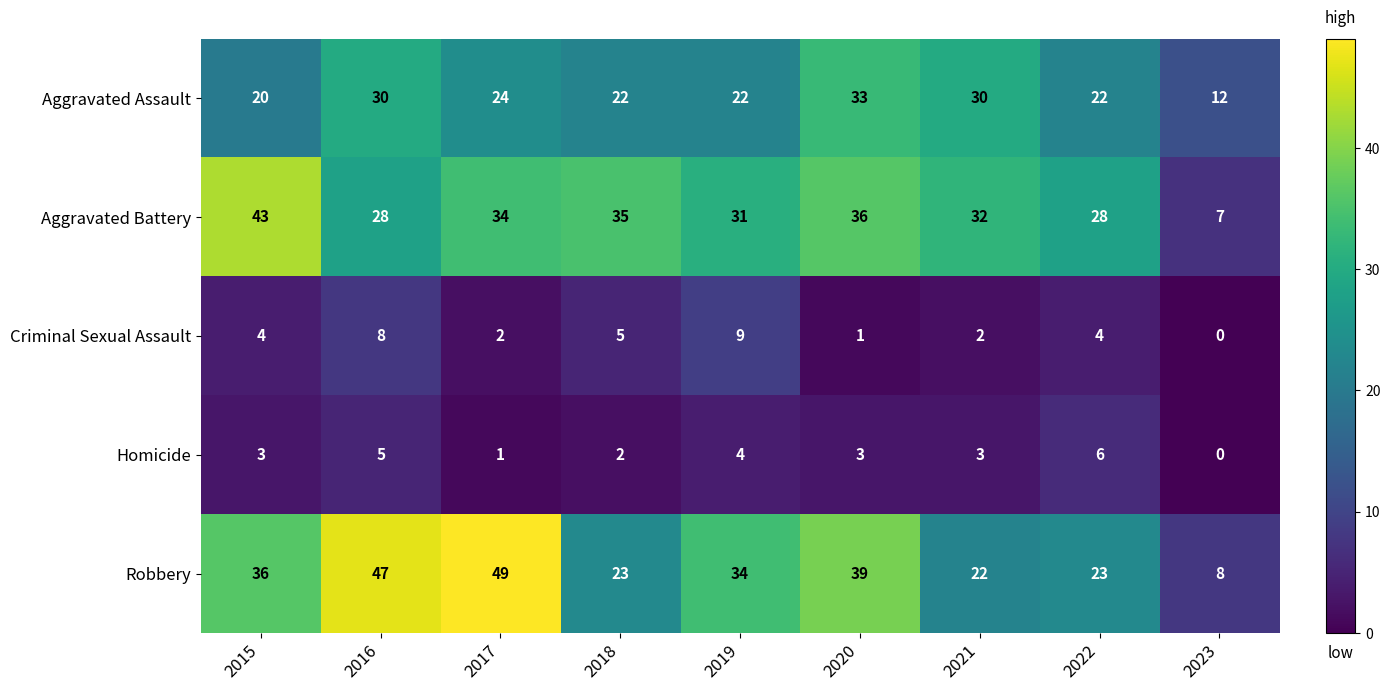

What value does the Criminal Sexual Assault series have at 2015?

4